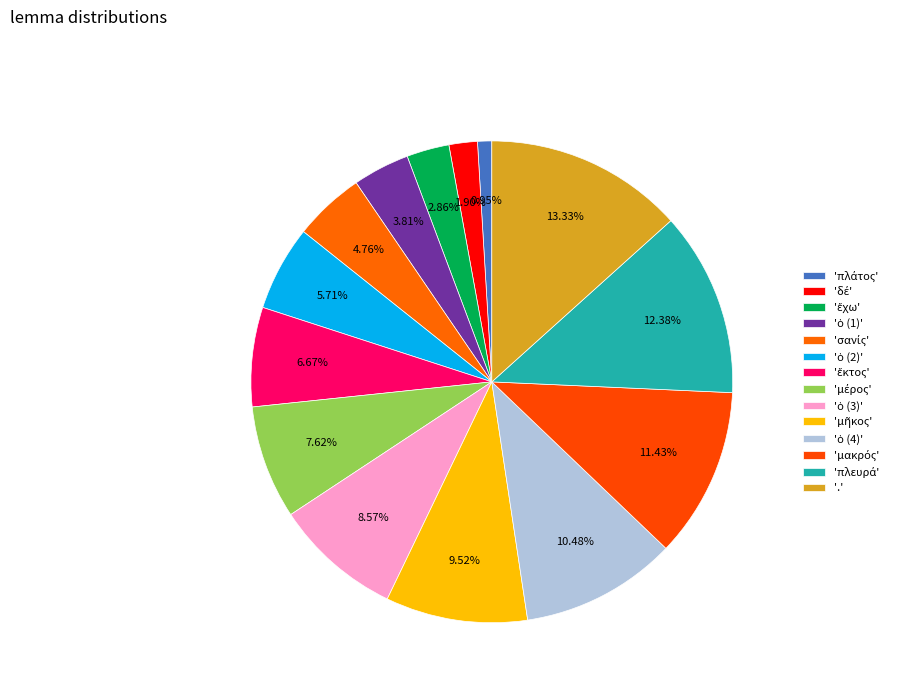

How many slices are in this pie chart?

14